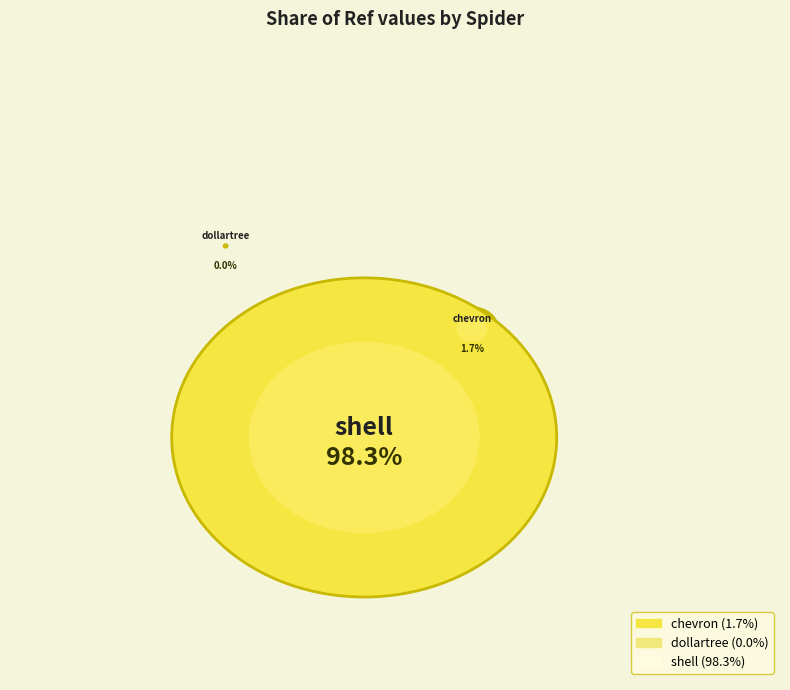

What portion of the pie excludes shell?

1.7%